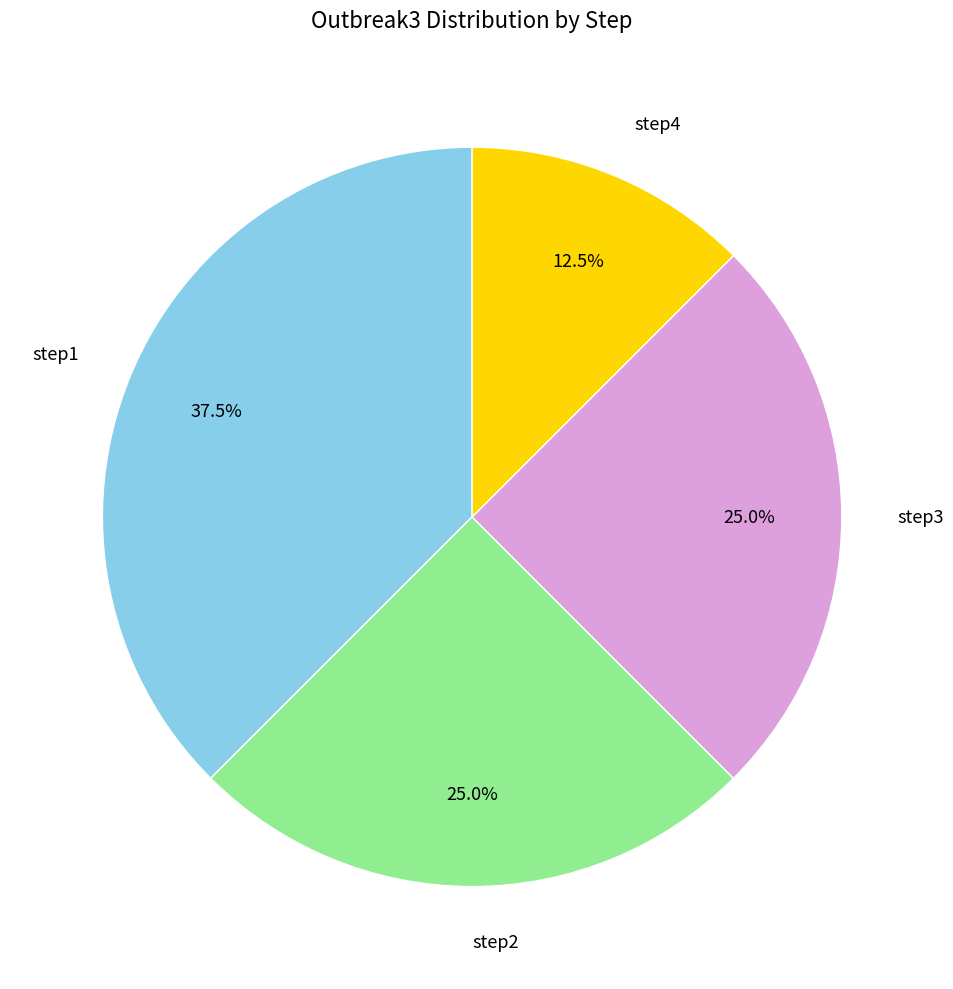

Which slice is the largest?

step1